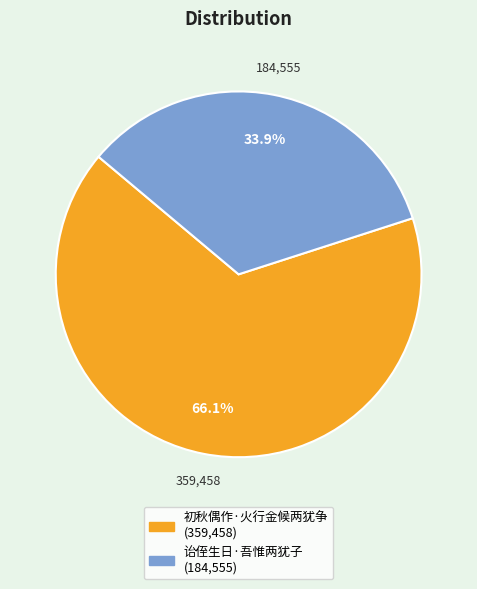

What portion of the pie excludes 诒侄生日·吾惟两犹子?

66.1%